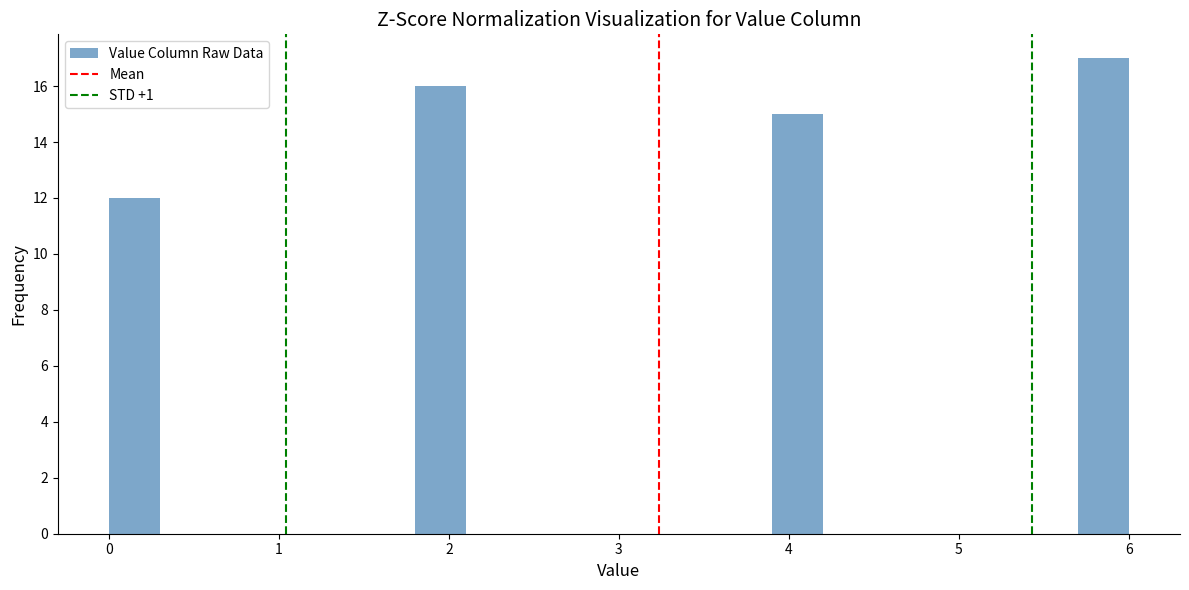

Around what value on the x-axis is the tallest bar? Give the approximate position of its centre, as read against the axis.

5.9